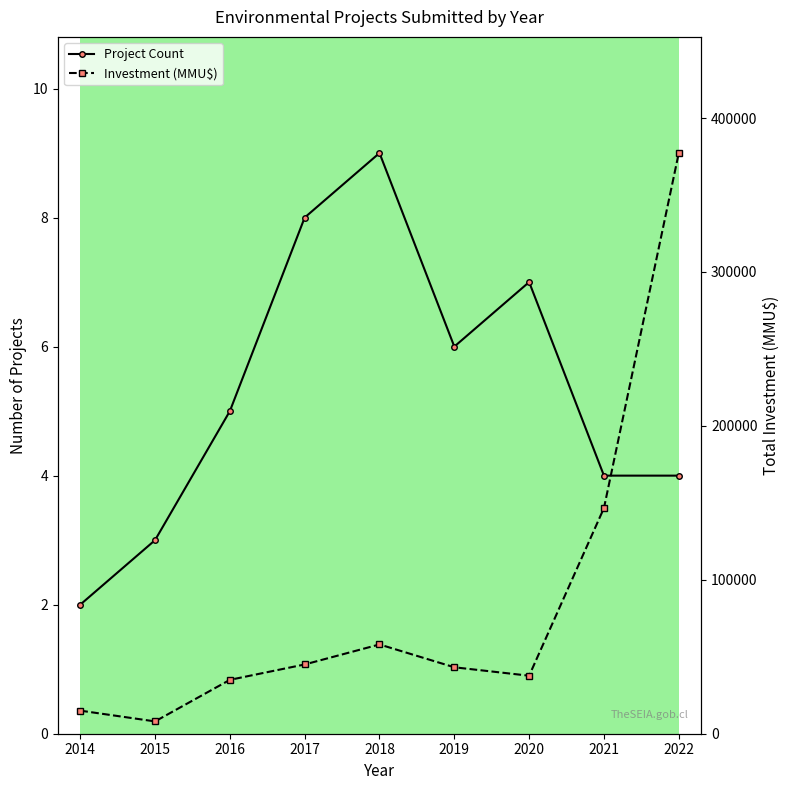

The value of Project Count at 2015 is 5. True or false?

False